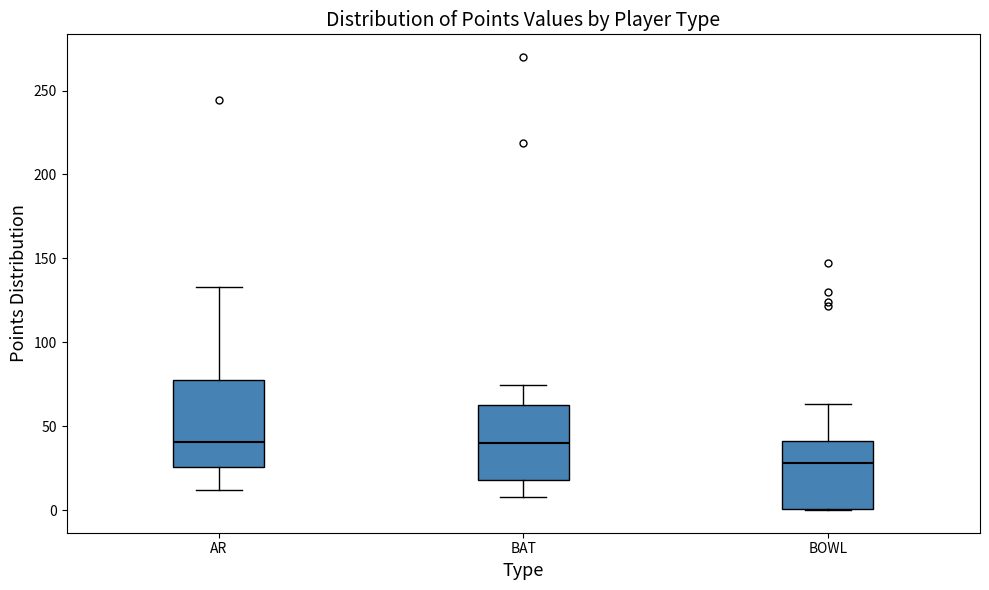

Which box's median line is the lowest?

BOWL